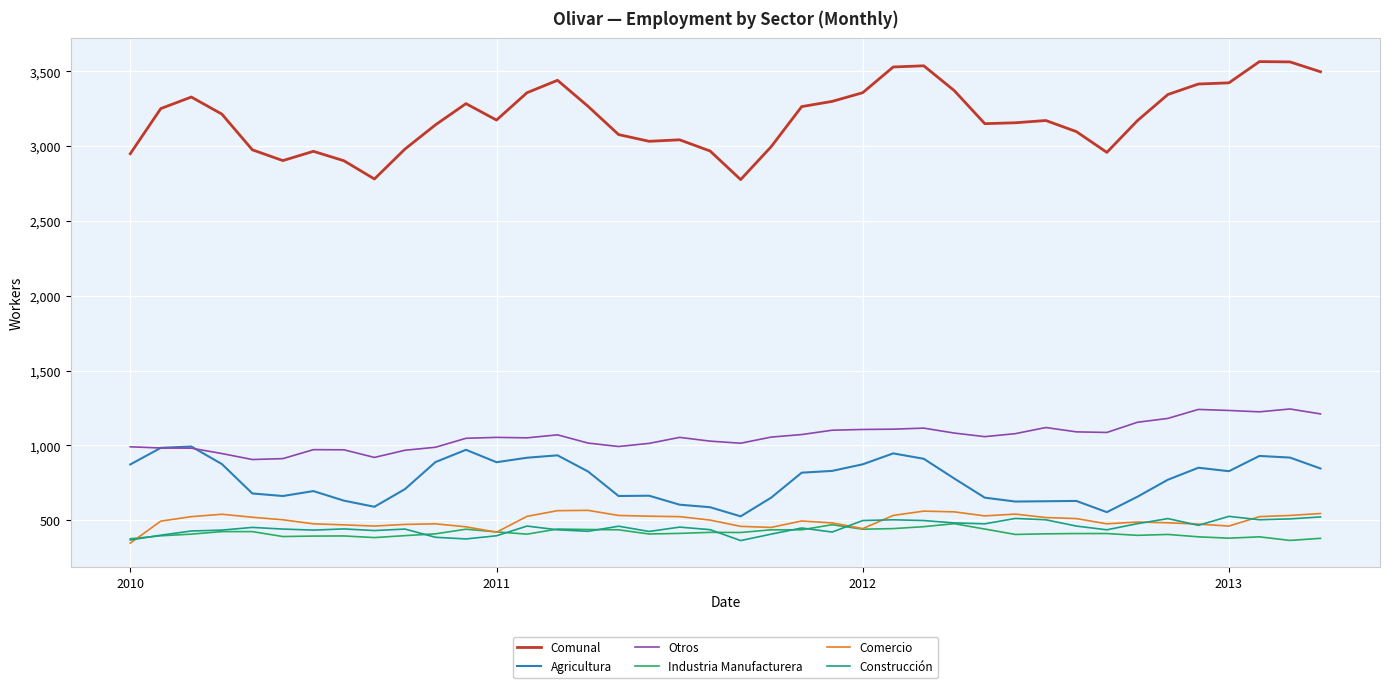

True or false: Comunal and Construcción cross at least once.

False